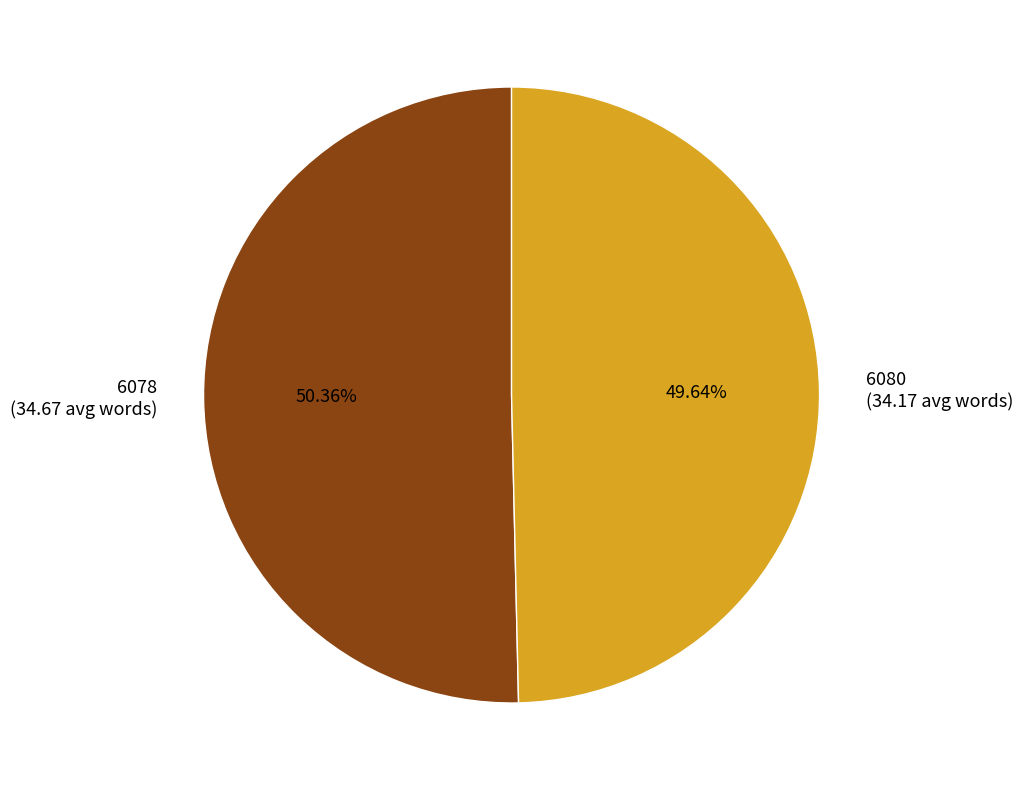

Which slice is the largest?

6078